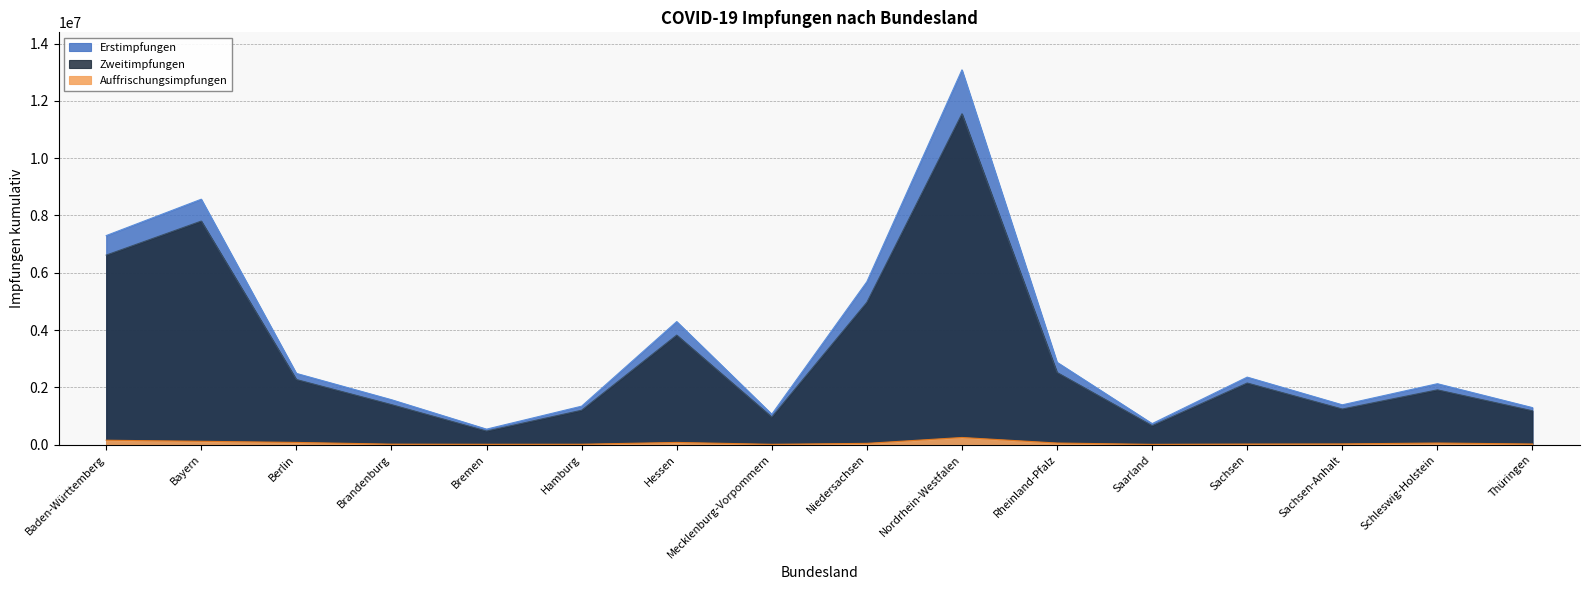

How many data points in Erstimpfungen are less than 2357504?

8